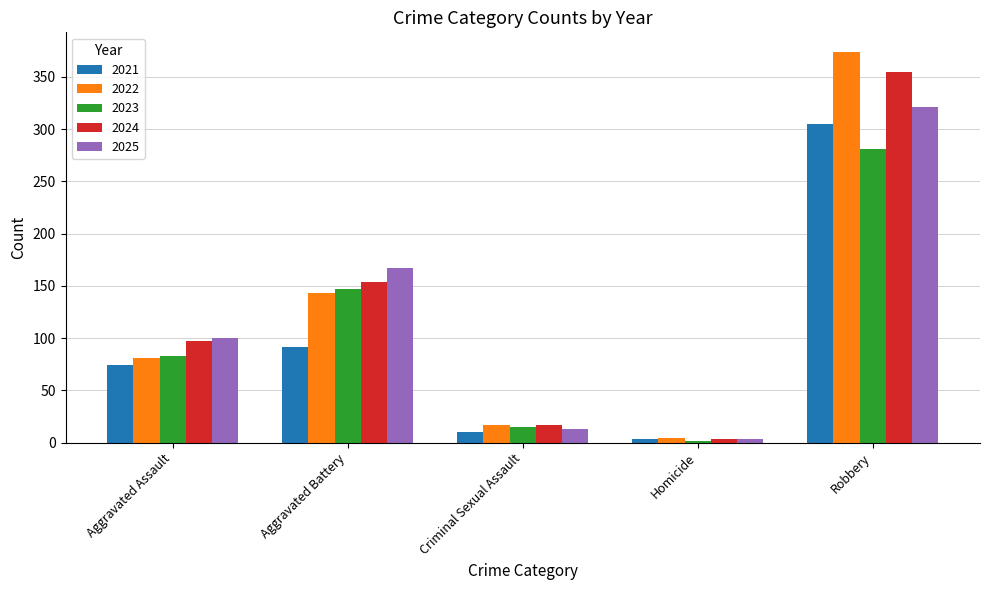

Between Aggravated Battery and Robbery, which series saw the biggest shift?

2022